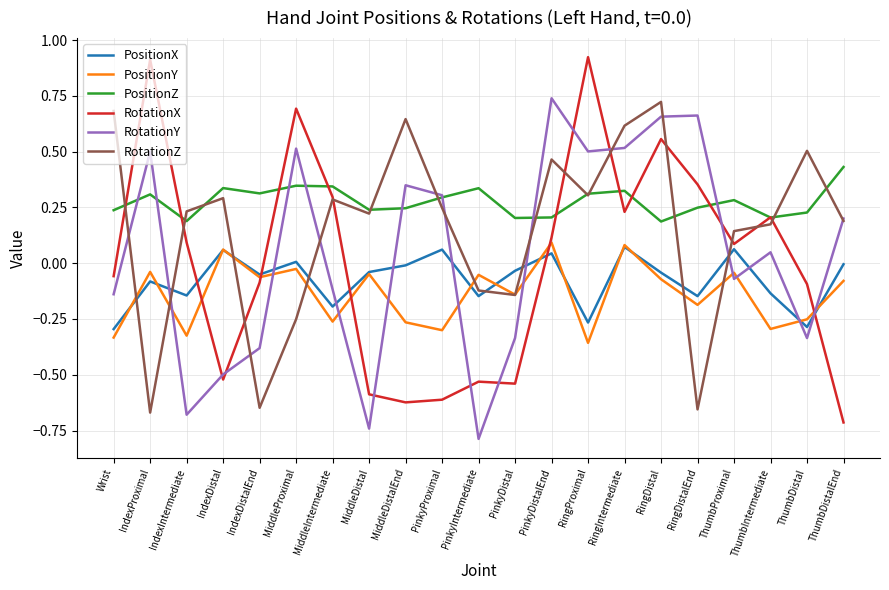

Which series ends up on top after the final intersection of PositionX and PositionY?

PositionX